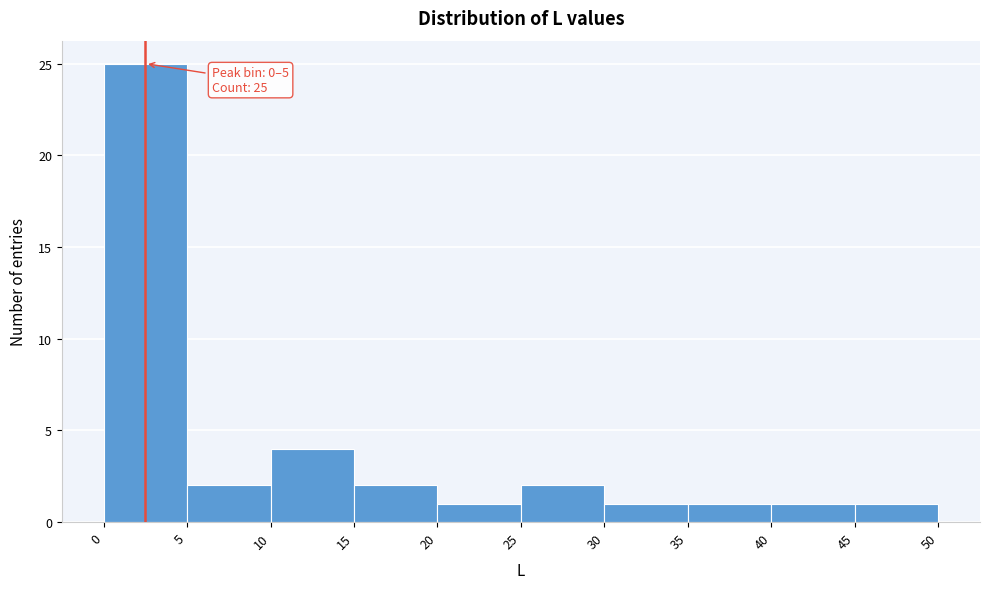

Which range on the x-axis has the tallest bar?

0 to 5